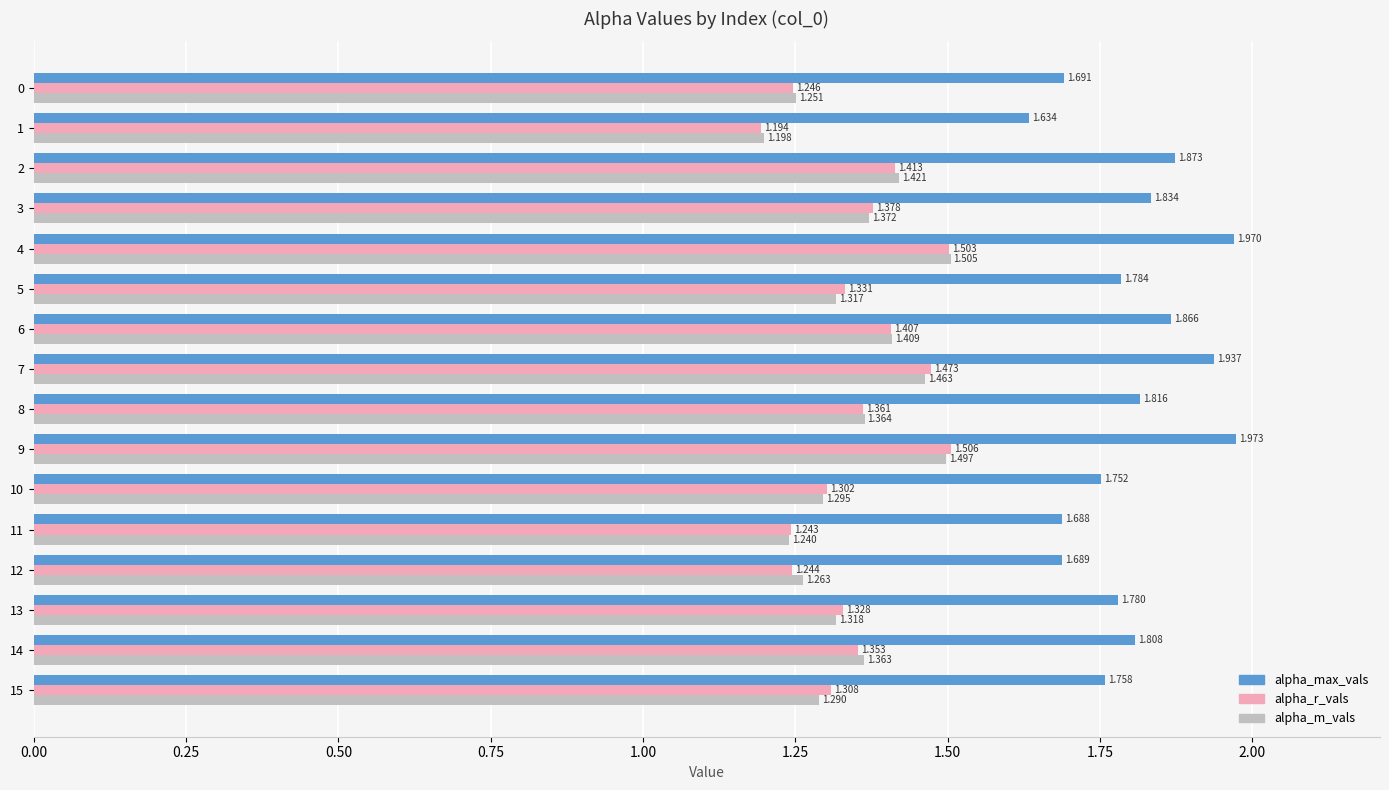

At 12, list the series in order from smallest to largest.

alpha_r_vals, alpha_m_vals, alpha_max_vals